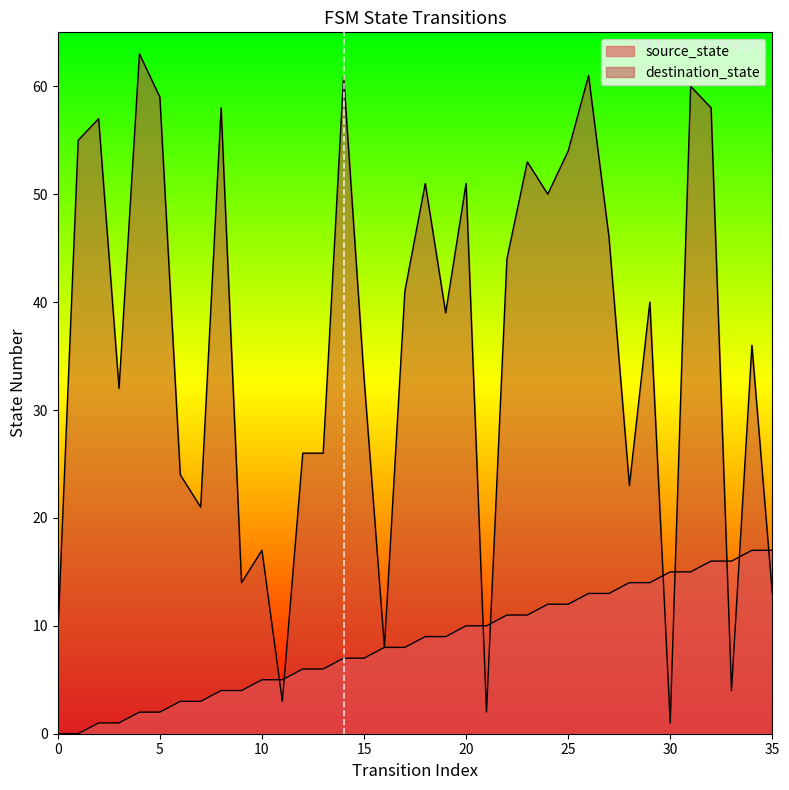

True or false: destination_state has a value of 13 at 35.

True